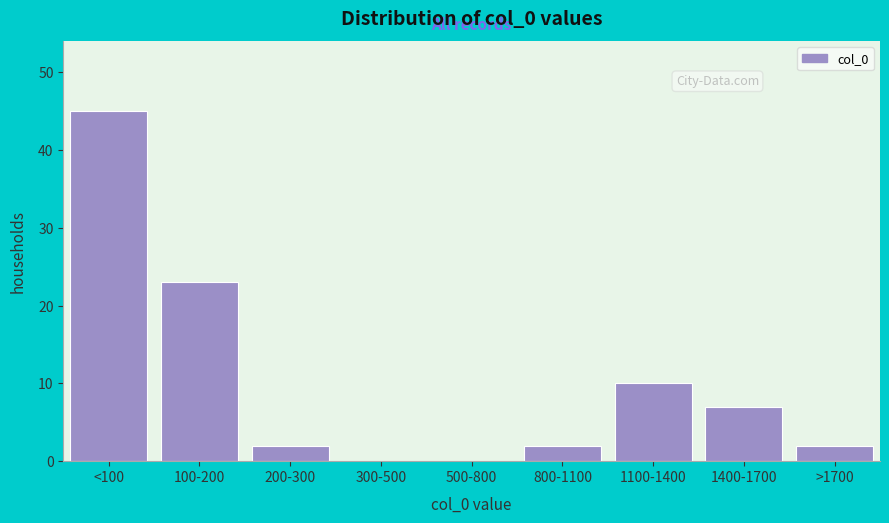

Reading right to left, transcribe all the data shown in this chart.

>1700=2	1400-1700=7	1100-1400=10	800-1100=2	500-800=0	300-500=0	200-300=2	100-200=23	<100=45